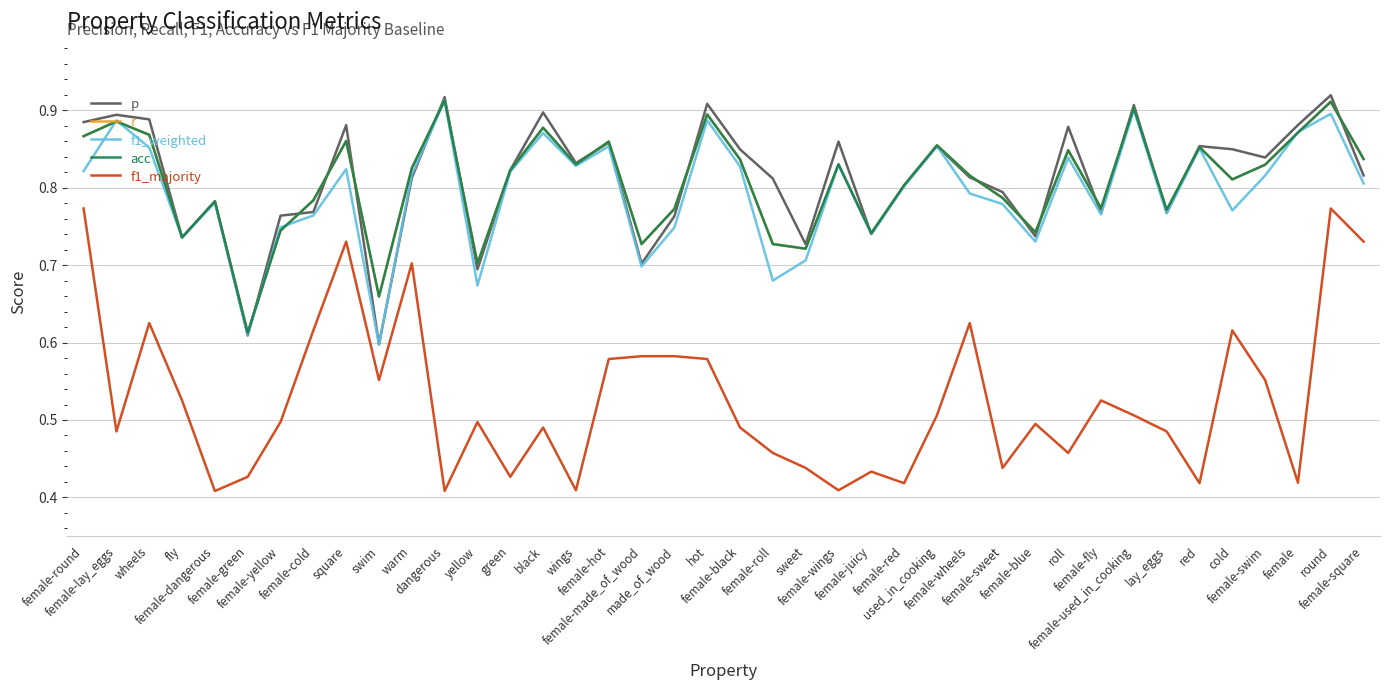

Reading right to left, list all the values displayed in this chart.

p: female-square=0.8	round=0.9	female=0.9	female-swim=0.8	cold=0.8	red=0.9	lay_eggs=0.8	female-used_in_cooking=0.9	female-fly=0.8	roll=0.9	female-blue=0.7	female-sweet=0.8	female-wheels=0.8	used_in_cooking=0.9	female-red=0.8	female-juicy=0.7	female-wings=0.9	sweet=0.7	female-roll=0.8	female-black=0.8	hot=0.9	made_of_wood=0.8	female-made_of_wood=0.7	female-hot=0.9	wings=0.8	black=0.9	green=0.8	yellow=0.7	dangerous=0.9	warm=0.8	swim=0.6	square=0.9	female-cold=0.8	female-yellow=0.8	female-green=0.6	female-dangerous=0.8	fly=0.7	wheels=0.9	female-lay_eggs=0.9	female-round=0.9
r: female-square=0.8	round=0.9	female=0.9	female-swim=0.8	cold=0.8	red=0.9	lay_eggs=0.8	female-used_in_cooking=0.9	female-fly=0.8	roll=0.8	female-blue=0.7	female-sweet=0.8	female-wheels=0.8	used_in_cooking=0.9	female-red=0.8	female-juicy=0.7	female-wings=0.8	sweet=0.7	female-roll=0.7	female-black=0.8	hot=0.9	made_of_wood=0.8	female-made_of_wood=0.7	female-hot=0.9	wings=0.8	black=0.9	green=0.8	yellow=0.7	dangerous=0.9	warm=0.8	swim=0.7	square=0.9	female-cold=0.8	female-yellow=0.7	female-green=0.6	female-dangerous=0.8	fly=0.7	wheels=0.9	female-lay_eggs=0.9	female-round=0.9
f1_weighted: female-square=0.8	round=0.9	female=0.9	female-swim=0.8	cold=0.8	red=0.9	lay_eggs=0.8	female-used_in_cooking=0.9	female-fly=0.8	roll=0.8	female-blue=0.7	female-sweet=0.8	female-wheels=0.8	used_in_cooking=0.9	female-red=0.8	female-juicy=0.7	female-wings=0.8	sweet=0.7	female-roll=0.7	female-black=0.8	hot=0.9	made_of_wood=0.7	female-made_of_wood=0.7	female-hot=0.9	wings=0.8	black=0.9	green=0.8	yellow=0.7	dangerous=0.9	warm=0.8	swim=0.6	square=0.8	female-cold=0.8	female-yellow=0.7	female-green=0.6	female-dangerous=0.8	fly=0.7	wheels=0.9	female-lay_eggs=0.9	female-round=0.8
acc: female-square=0.8	round=0.9	female=0.9	female-swim=0.8	cold=0.8	red=0.9	lay_eggs=0.8	female-used_in_cooking=0.9	female-fly=0.8	roll=0.8	female-blue=0.7	female-sweet=0.8	female-wheels=0.8	used_in_cooking=0.9	female-red=0.8	female-juicy=0.7	female-wings=0.8	sweet=0.7	female-roll=0.7	female-black=0.8	hot=0.9	made_of_wood=0.8	female-made_of_wood=0.7	female-hot=0.9	wings=0.8	black=0.9	green=0.8	yellow=0.7	dangerous=0.9	warm=0.8	swim=0.7	square=0.9	female-cold=0.8	female-yellow=0.7	female-green=0.6	female-dangerous=0.8	fly=0.7	wheels=0.9	female-lay_eggs=0.9	female-round=0.9
f1_majority: female-square=0.7	round=0.8	female=0.4	female-swim=0.6	cold=0.6	red=0.4	lay_eggs=0.5	female-used_in_cooking=0.5	female-fly=0.5	roll=0.5	female-blue=0.5	female-sweet=0.4	female-wheels=0.6	used_in_cooking=0.5	female-red=0.4	female-juicy=0.4	female-wings=0.4	sweet=0.4	female-roll=0.5	female-black=0.5	hot=0.6	made_of_wood=0.6	female-made_of_wood=0.6	female-hot=0.6	wings=0.4	black=0.5	green=0.4	yellow=0.5	dangerous=0.4	warm=0.7	swim=0.6	square=0.7	female-cold=0.6	female-yellow=0.5	female-green=0.4	female-dangerous=0.4	fly=0.5	wheels=0.6	female-lay_eggs=0.5	female-round=0.8